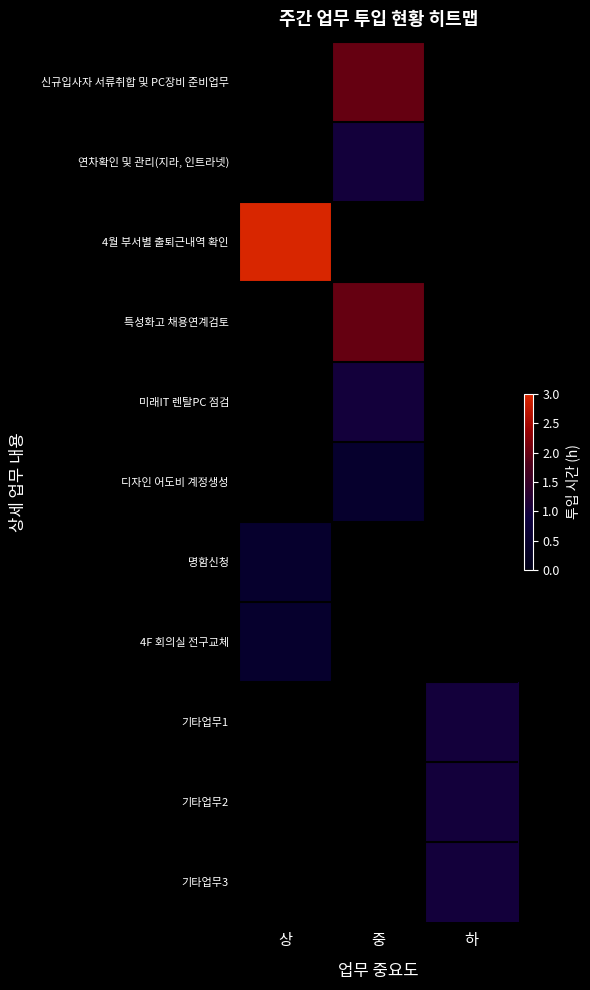

Reading left to right, what are all the values shown in this chart?

신규입사자 서류취합 및 PC장비 준비업무: 상=0.0	중=2.0	하=0.0
연차확인 및 관리(지라, 인트라넷): 상=0.0	중=1.0	하=0.0
4월 부서별 출퇴근내역 확인: 상=3.0	중=0.0	하=0.0
특성화고 채용연계검토: 상=0.0	중=2.0	하=0.0
미래IT 렌탈PC 점검: 상=0.0	중=1.0	하=0.0
디자인 어도비 계정생성: 상=0.0	중=0.5	하=0.0
명함신청: 상=0.5	중=0.0	하=0.0
4F 회의실 전구교체: 상=0.5	중=0.0	하=0.0
기타업무1: 상=0.0	중=0.0	하=1.0
기타업무2: 상=0.0	중=0.0	하=1.0
기타업무3: 상=0.0	중=0.0	하=1.0